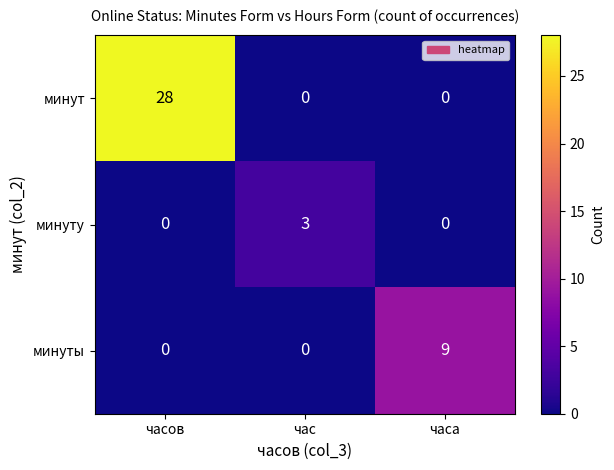

Between часов and часа, which series saw the biggest shift?

минут